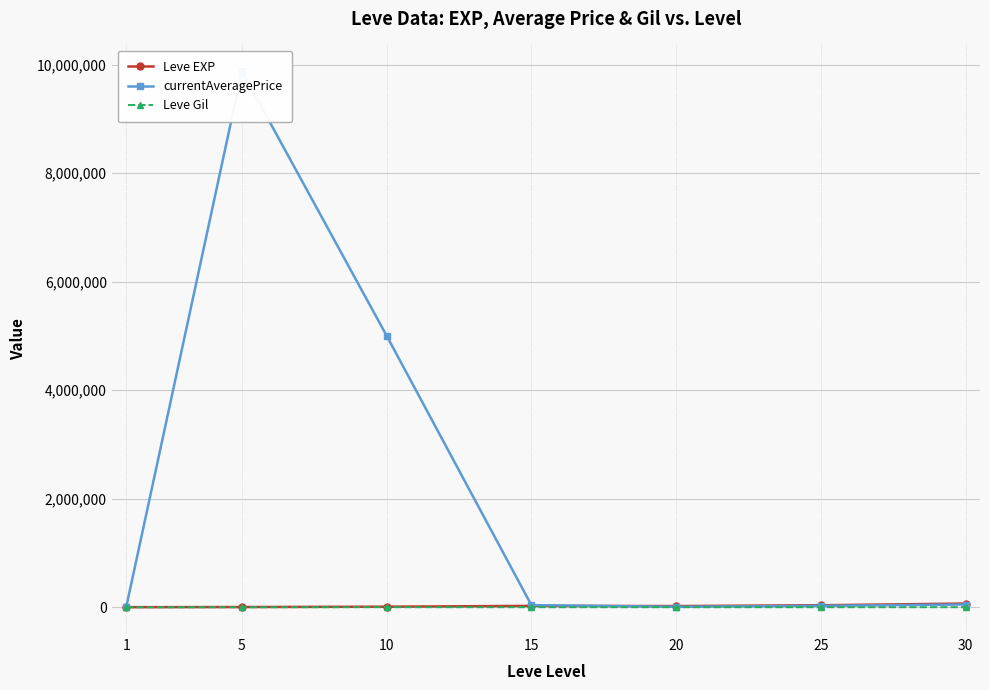

Where do currentAveragePrice and Leve Gil first cross each other?

1 and 5